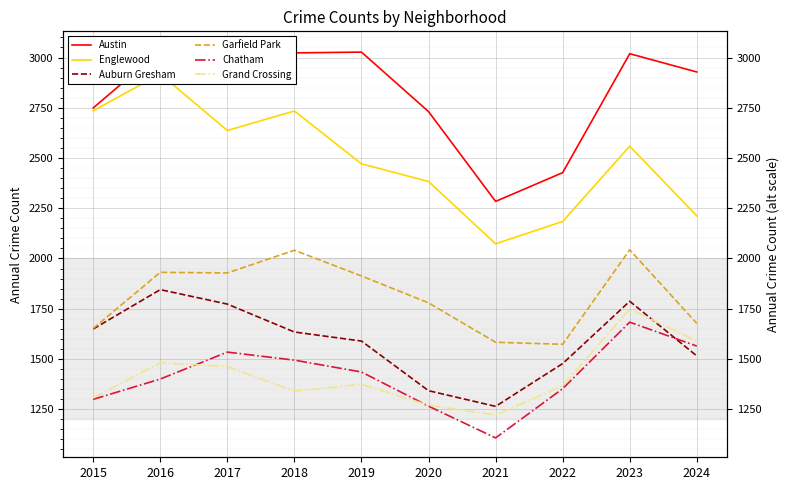

Reading left to right, extract all data points from this chart.

Austin: 2749	3034	2997	3023	3027	2731	2284	2427	3019	2928
Englewood: 2735	2918	2637	2734	2471	2383	2073	2184	2559	2212
Auburn Gresham: 1649	1845	1773	1634	1589	1342	1264	1477	1787	1515
Garfield Park: 1652	1931	1928	2041	1913	1779	1583	1573	2043	1677
Chatham: 1299	1400	1534	1494	1435	1265	1107	1352	1683	1564
Grand Crossing: 1306	1481	1462	1340	1374	1270	1221	1366	1749	1589